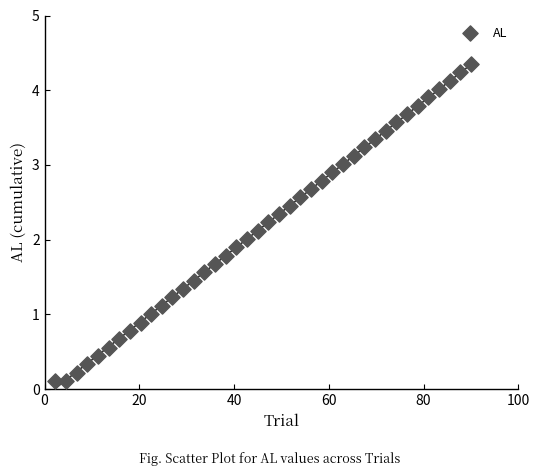

What is the range of Y values (max minus min)?

4.2